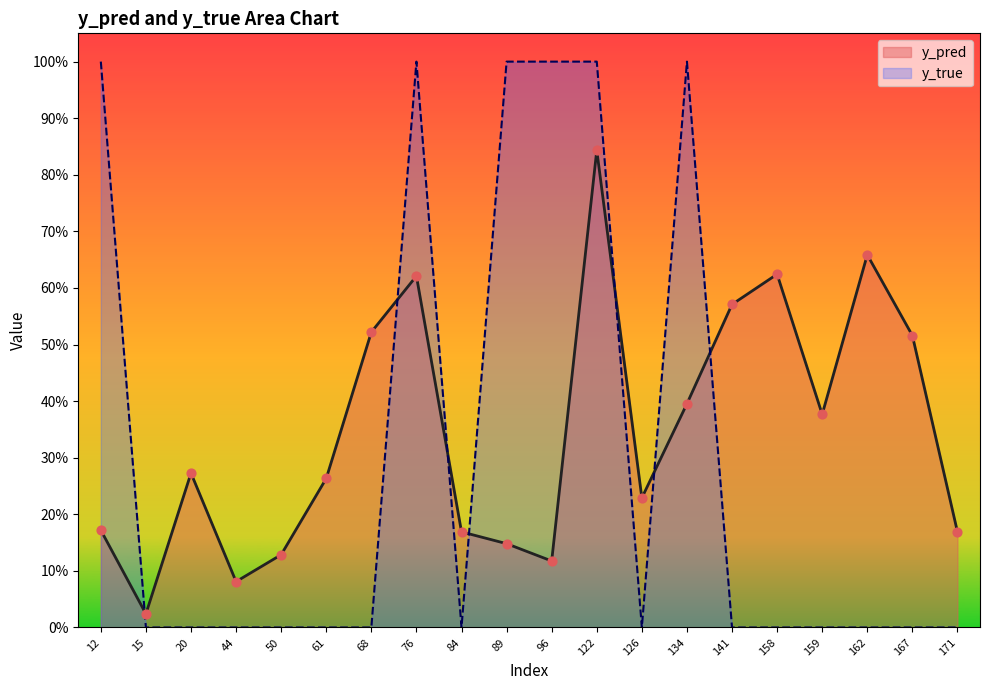

Which series contains the highest Y value?

y_true